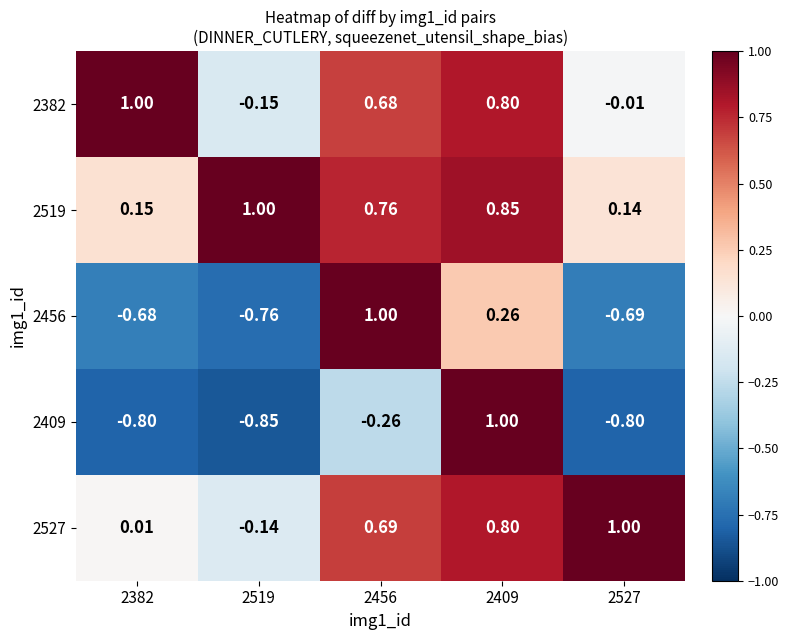

Is the value of 2409 at 2409 greater than the value of 2456 at 2519?

Yes